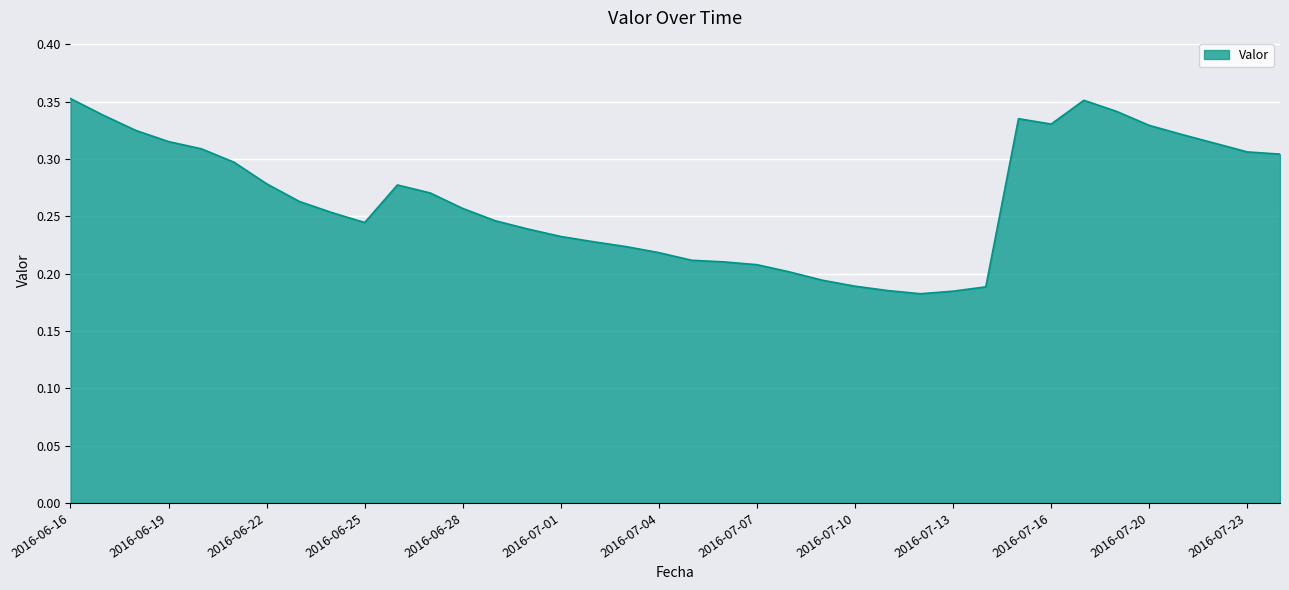

How many lines are shown in the chart?

1